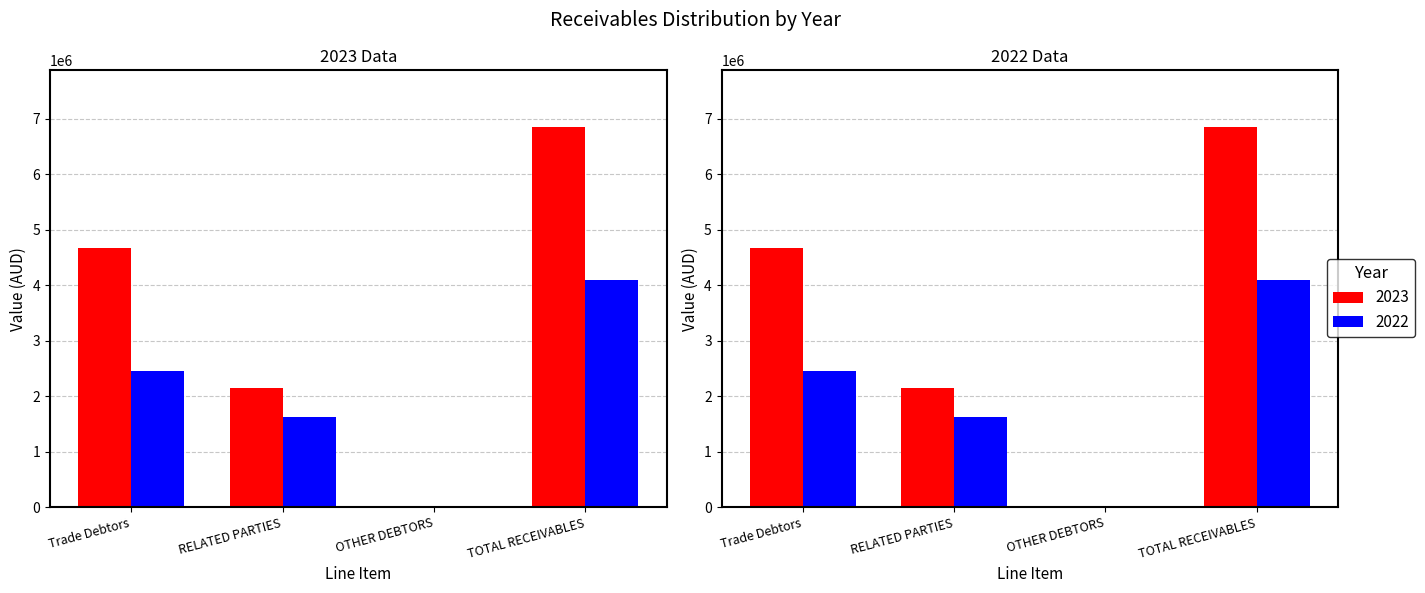

Reading right to left, extract all data points from this chart.

2023: TOTAL RECEIVABLES=6841934	OTHER DEBTORS=23152	RELATED PARTIES=2145534	Trade Debtors=4673248
2022: TOTAL RECEIVABLES=4086305	OTHER DEBTORS=26265	RELATED PARTIES=1615891	Trade Debtors=2444148